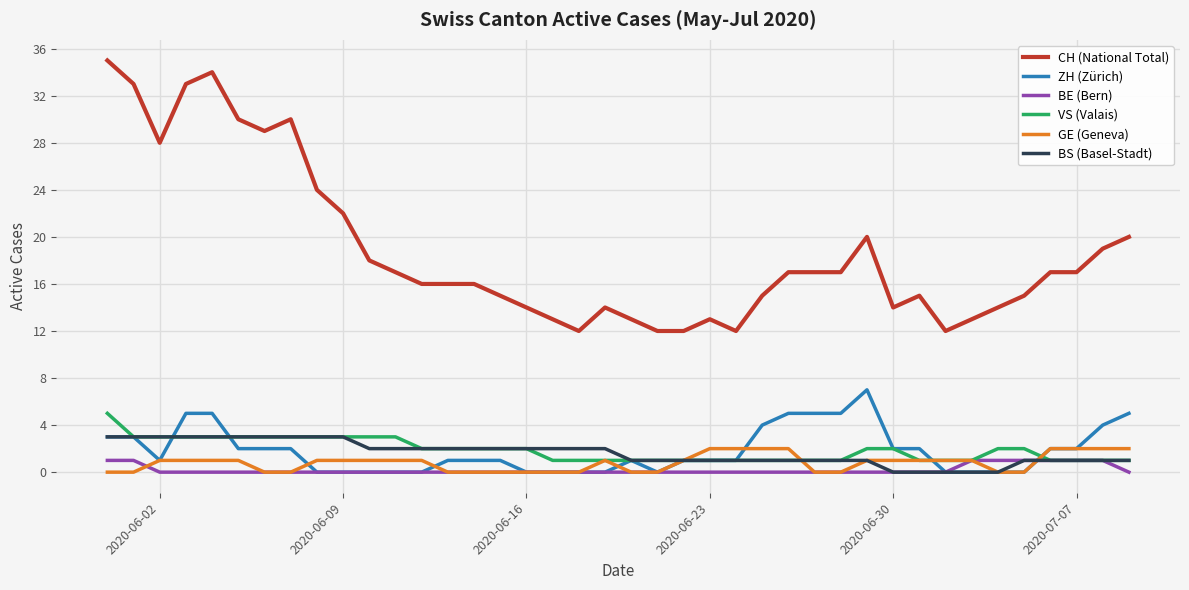

Reading right to left, transcribe all the data shown in this chart.

CH (National Total): 20	19	17	17	15	14	13	12	15	14	20	17	17	17	15	12	13	12	12	13	14	12	13	14	15	16	16	16	17	18	22	24	30	29	30	34	33	28	33	35
ZH (Zürich): 5	4	2	2	0	0	0	0	2	2	7	5	5	5	4	1	1	1	0	1	0	0	0	0	1	1	1	0	0	0	0	0	2	2	2	5	5	1	3	3
BE (Bern): 0	1	1	1	1	1	1	0	0	0	0	0	0	0	0	0	0	0	0	0	0	0	0	0	0	0	0	0	0	0	0	0	0	0	0	0	0	0	1	1
VS (Valais): 1	1	1	1	2	2	1	1	1	2	2	1	1	1	1	1	1	1	1	1	1	1	1	2	2	2	2	2	3	3	3	3	3	3	3	3	3	3	3	5
GE (Geneva): 2	2	2	2	0	0	1	1	1	1	1	0	0	2	2	2	2	1	0	0	1	0	0	0	0	0	0	1	1	1	1	1	0	0	1	1	1	1	0	0
BS (Basel-Stadt): 1	1	1	1	1	0	0	0	0	0	1	1	1	1	1	1	1	1	1	1	2	2	2	2	2	2	2	2	2	2	3	3	3	3	3	3	3	3	3	3